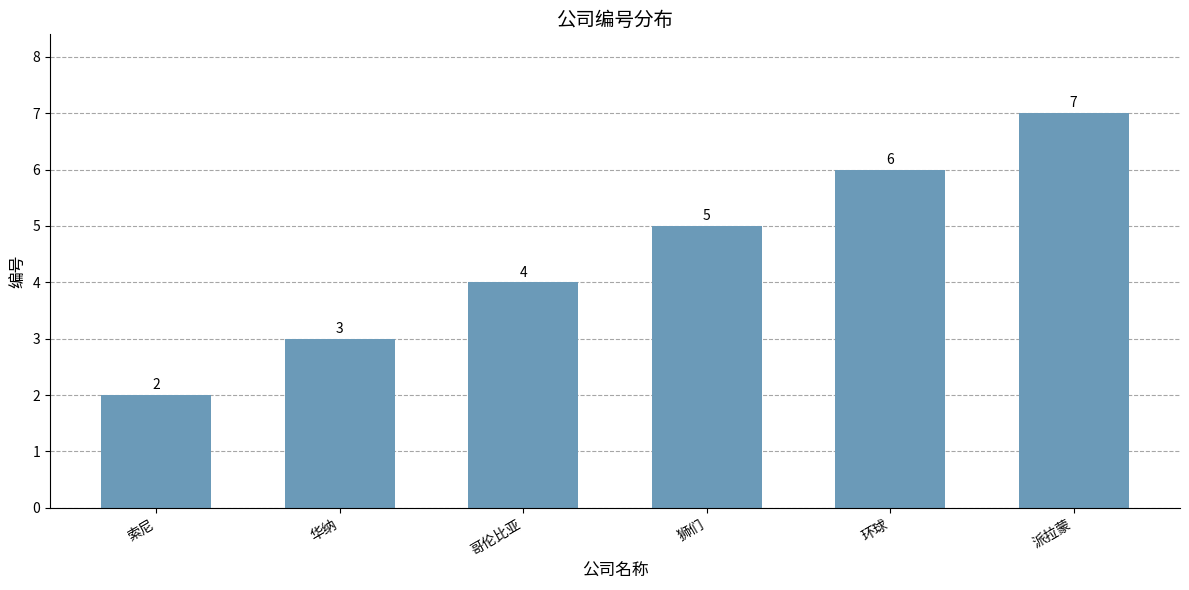

List the labels in order of value, smallest first.

索尼, 华纳, 哥伦比亚, 狮们, 环球, 派拉蒙